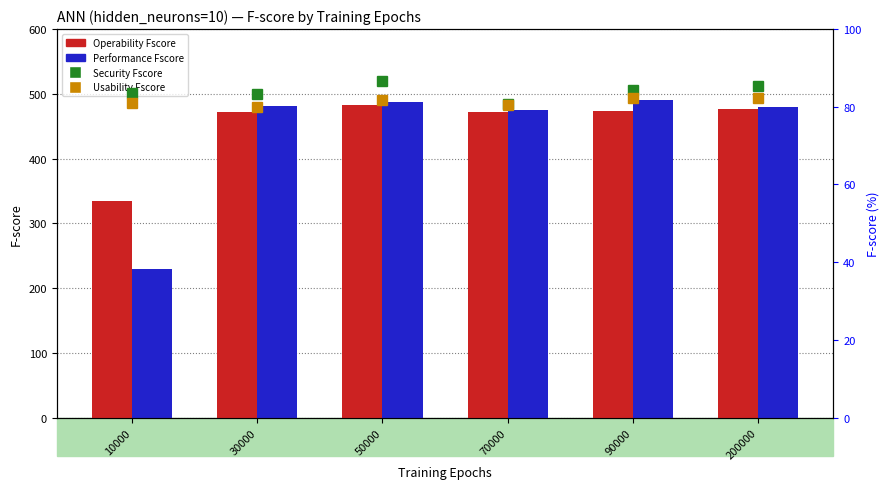

How many categories are shown in the chart?

6